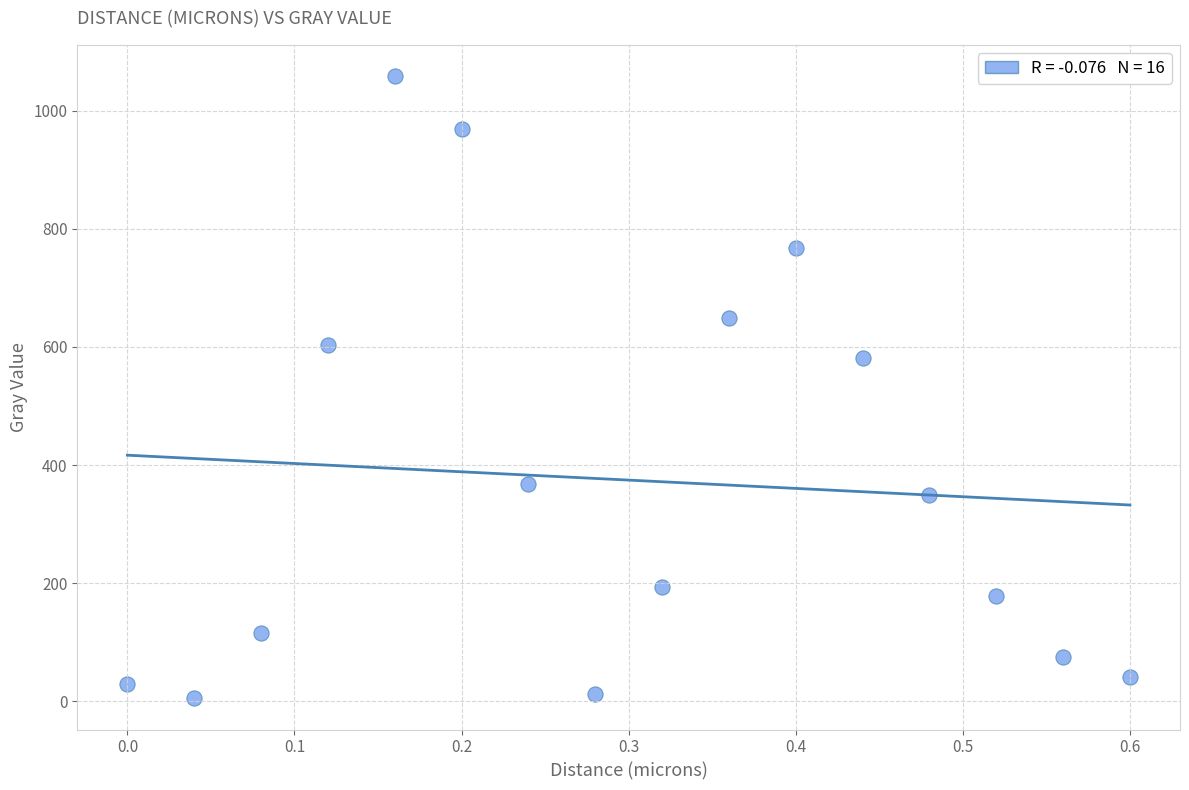

What Y value in the scatter plot is closest to 531?

580.9